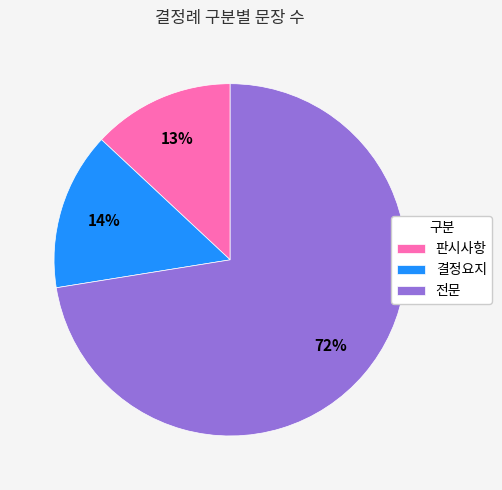

Approximately how many times larger is the value at 결정요지 compared to 전문?

0.2